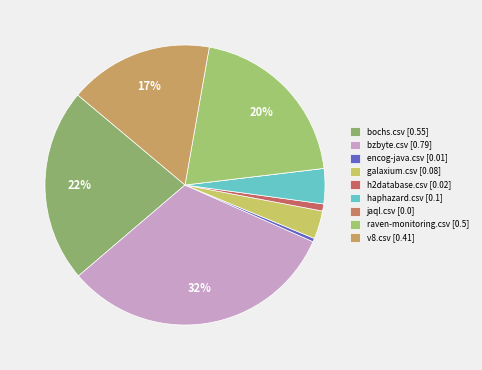

Is it true that raven-monitoring.csv is 20% of the pie?

True